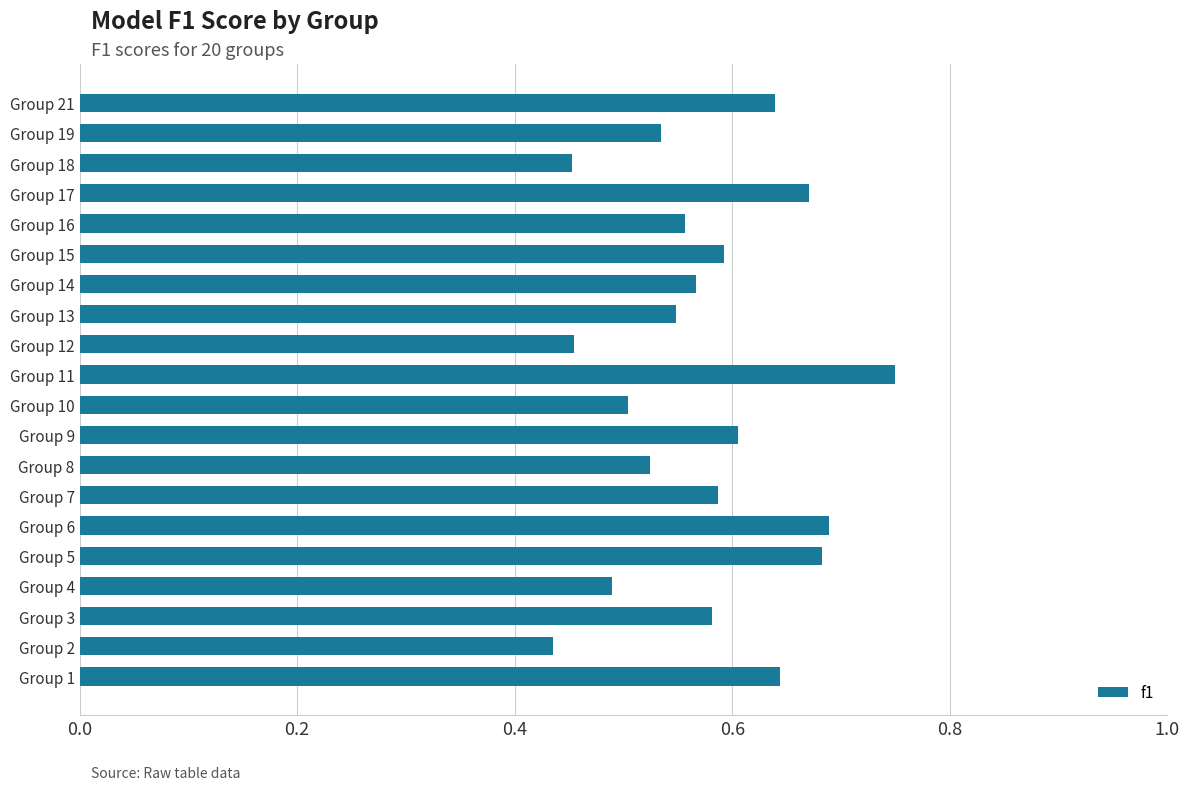

The chart shows a value of 0.2 at Group 19. True or false?

False